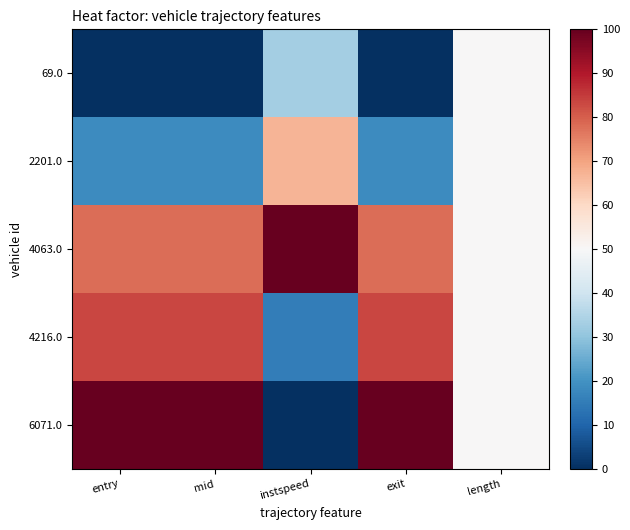

At which category is the sum across all series the highest?

entry